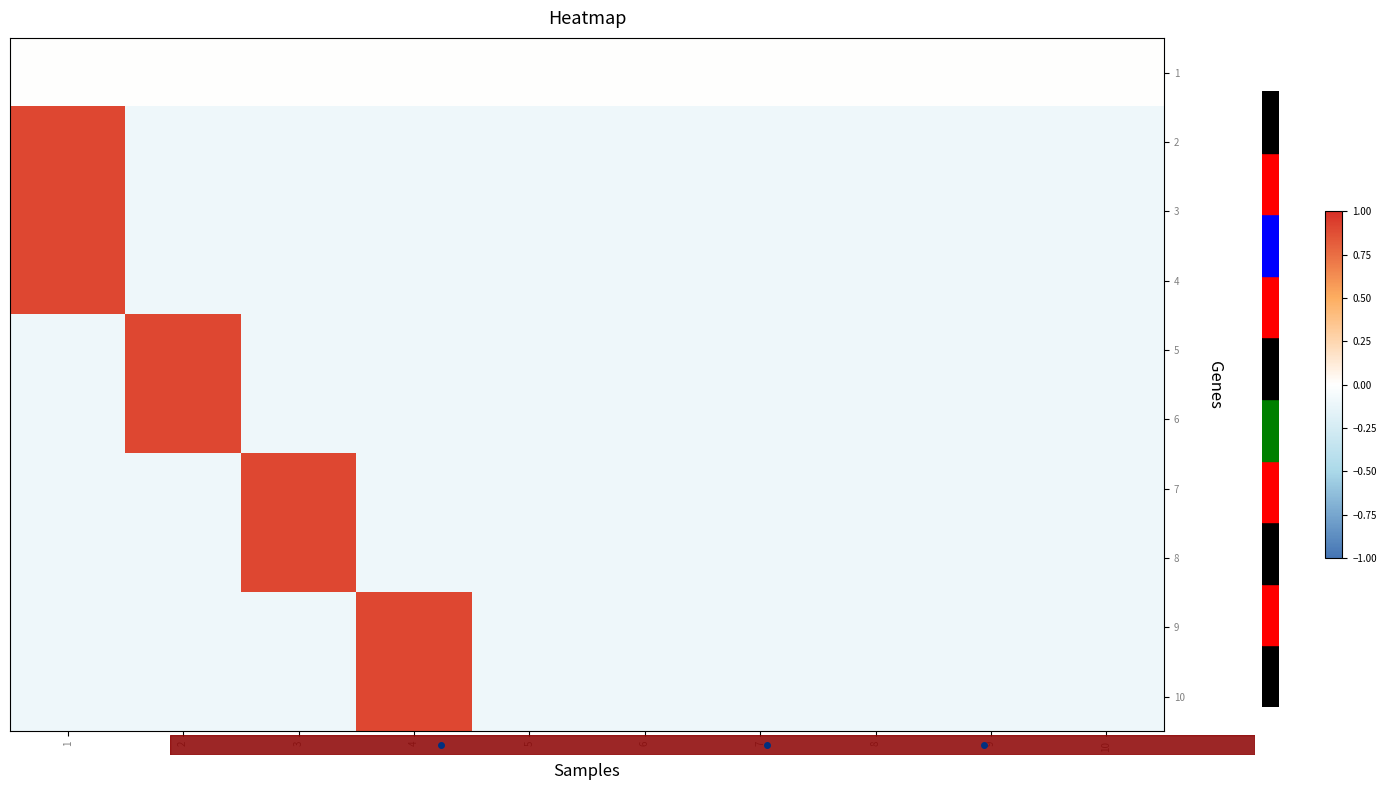

At which category does the chart reach its minimum across all series?

2